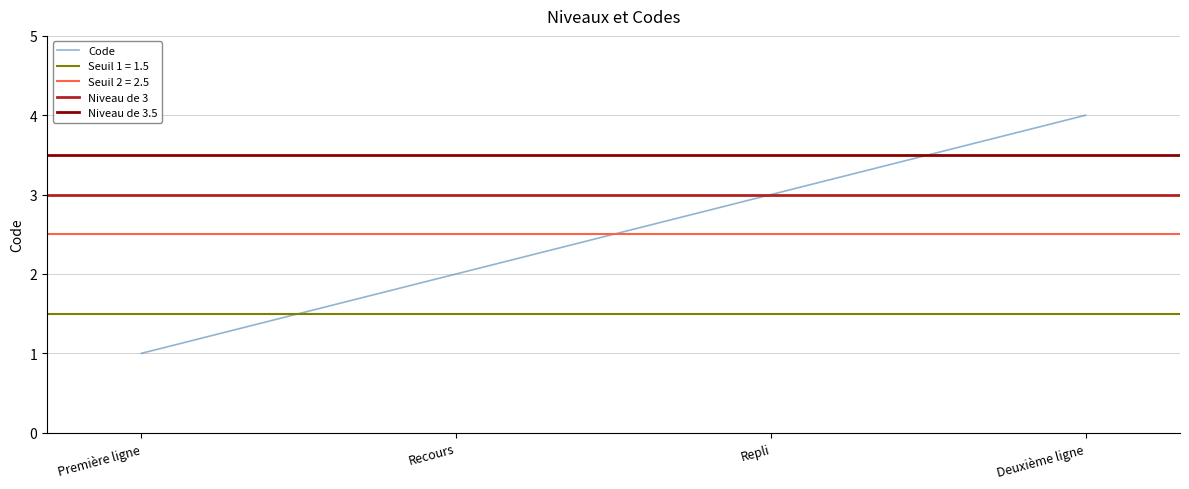

Reading right to left, what are all the values shown in this chart?

Deuxième ligne=4	Repli=3	Recours=2	Première ligne=1